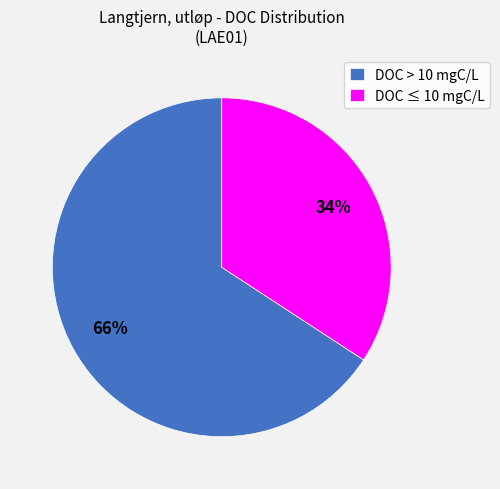

Approximately how many times larger is the value at DOC > 10 mgC/L compared to DOC ≤ 10 mgC/L?

1.9